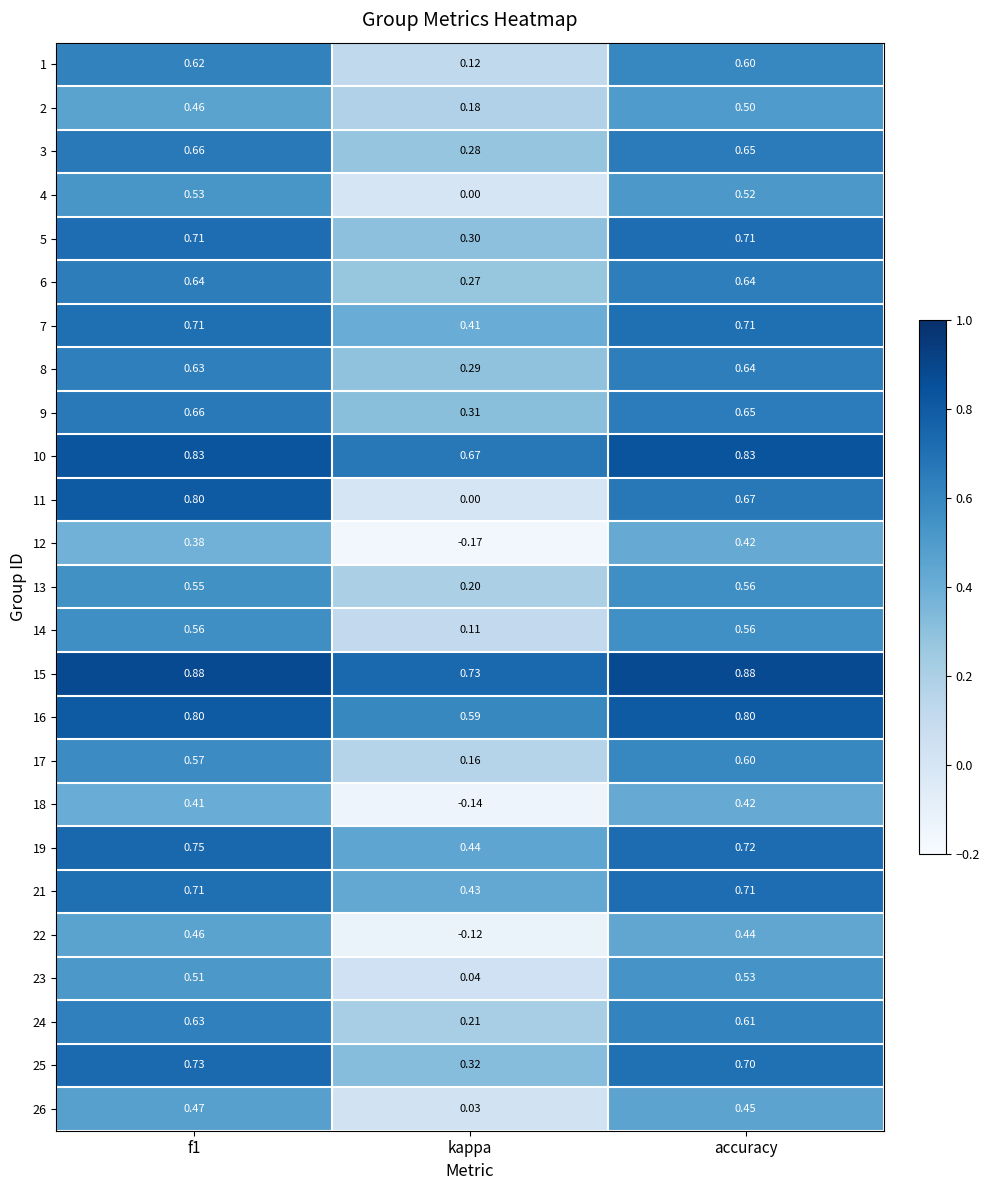

Where is 11 nearest to the value 0?

kappa